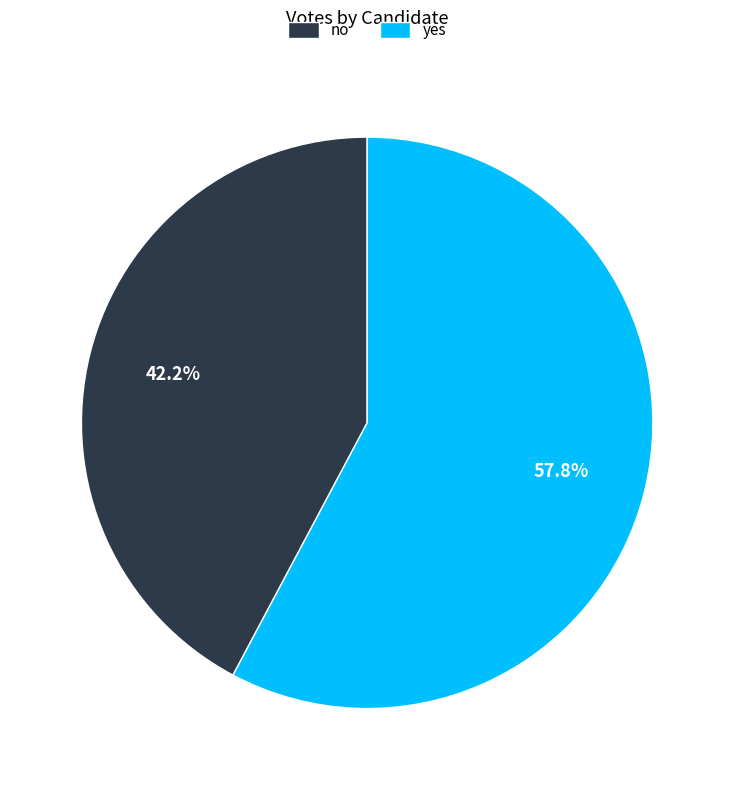

What is the ratio of the value at yes to the value at no?

1.4